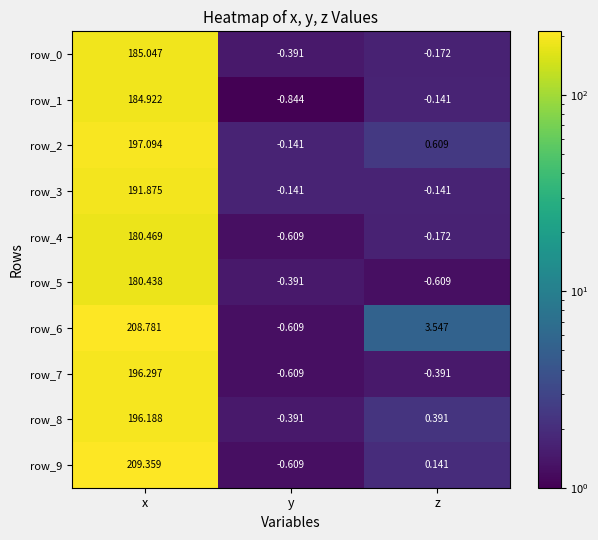

Rank the categories by row_8 value from lowest to highest.

y, z, x